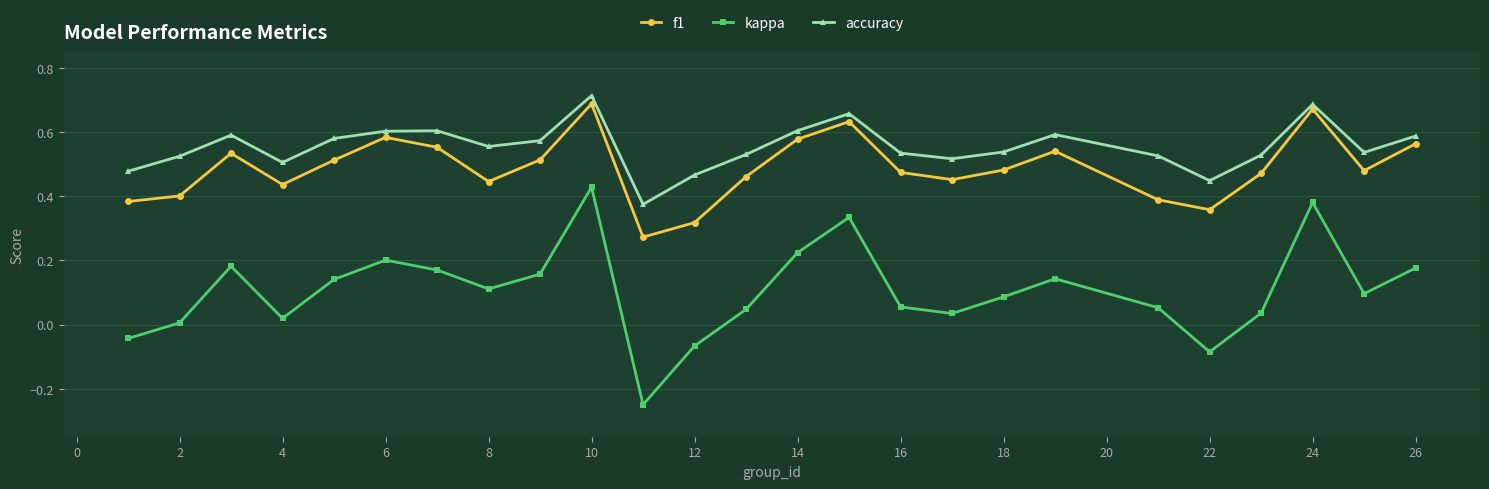

Which series has the largest total across all categories?

accuracy